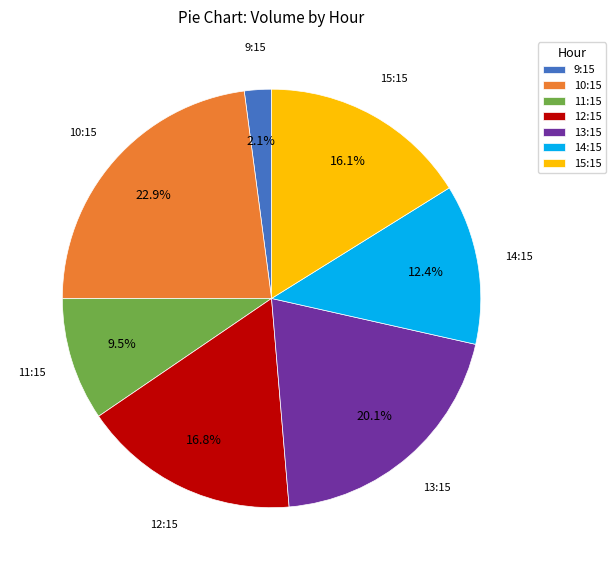

Count the number of slices in the pie.

7